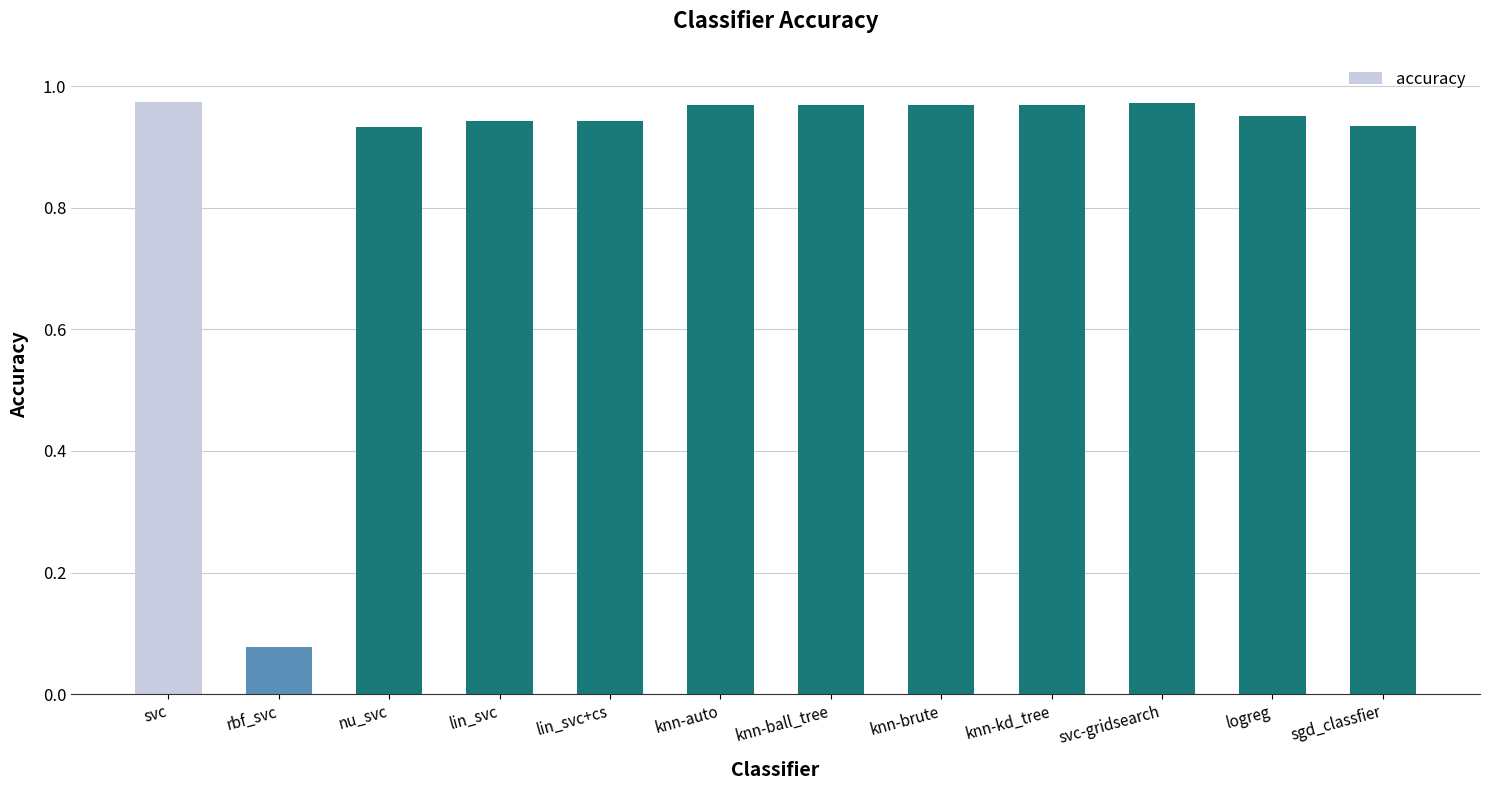

What position from the right is lin_svc+cs?

8